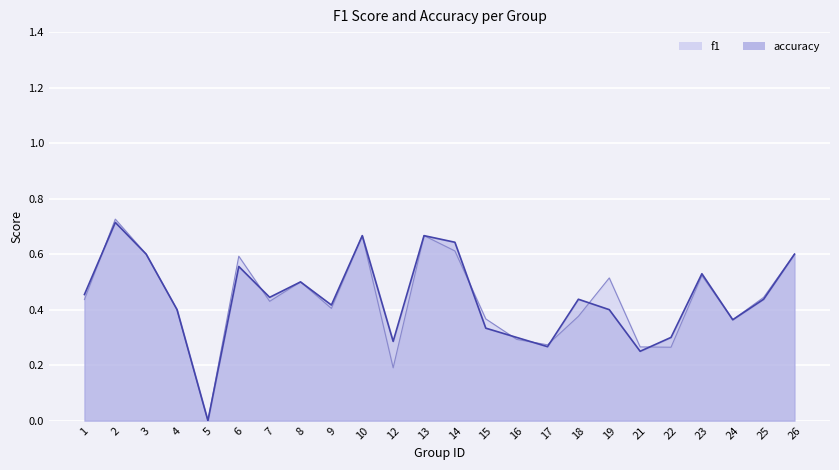

What is the difference between the maximum and minimum values in the accuracy series?

0.7